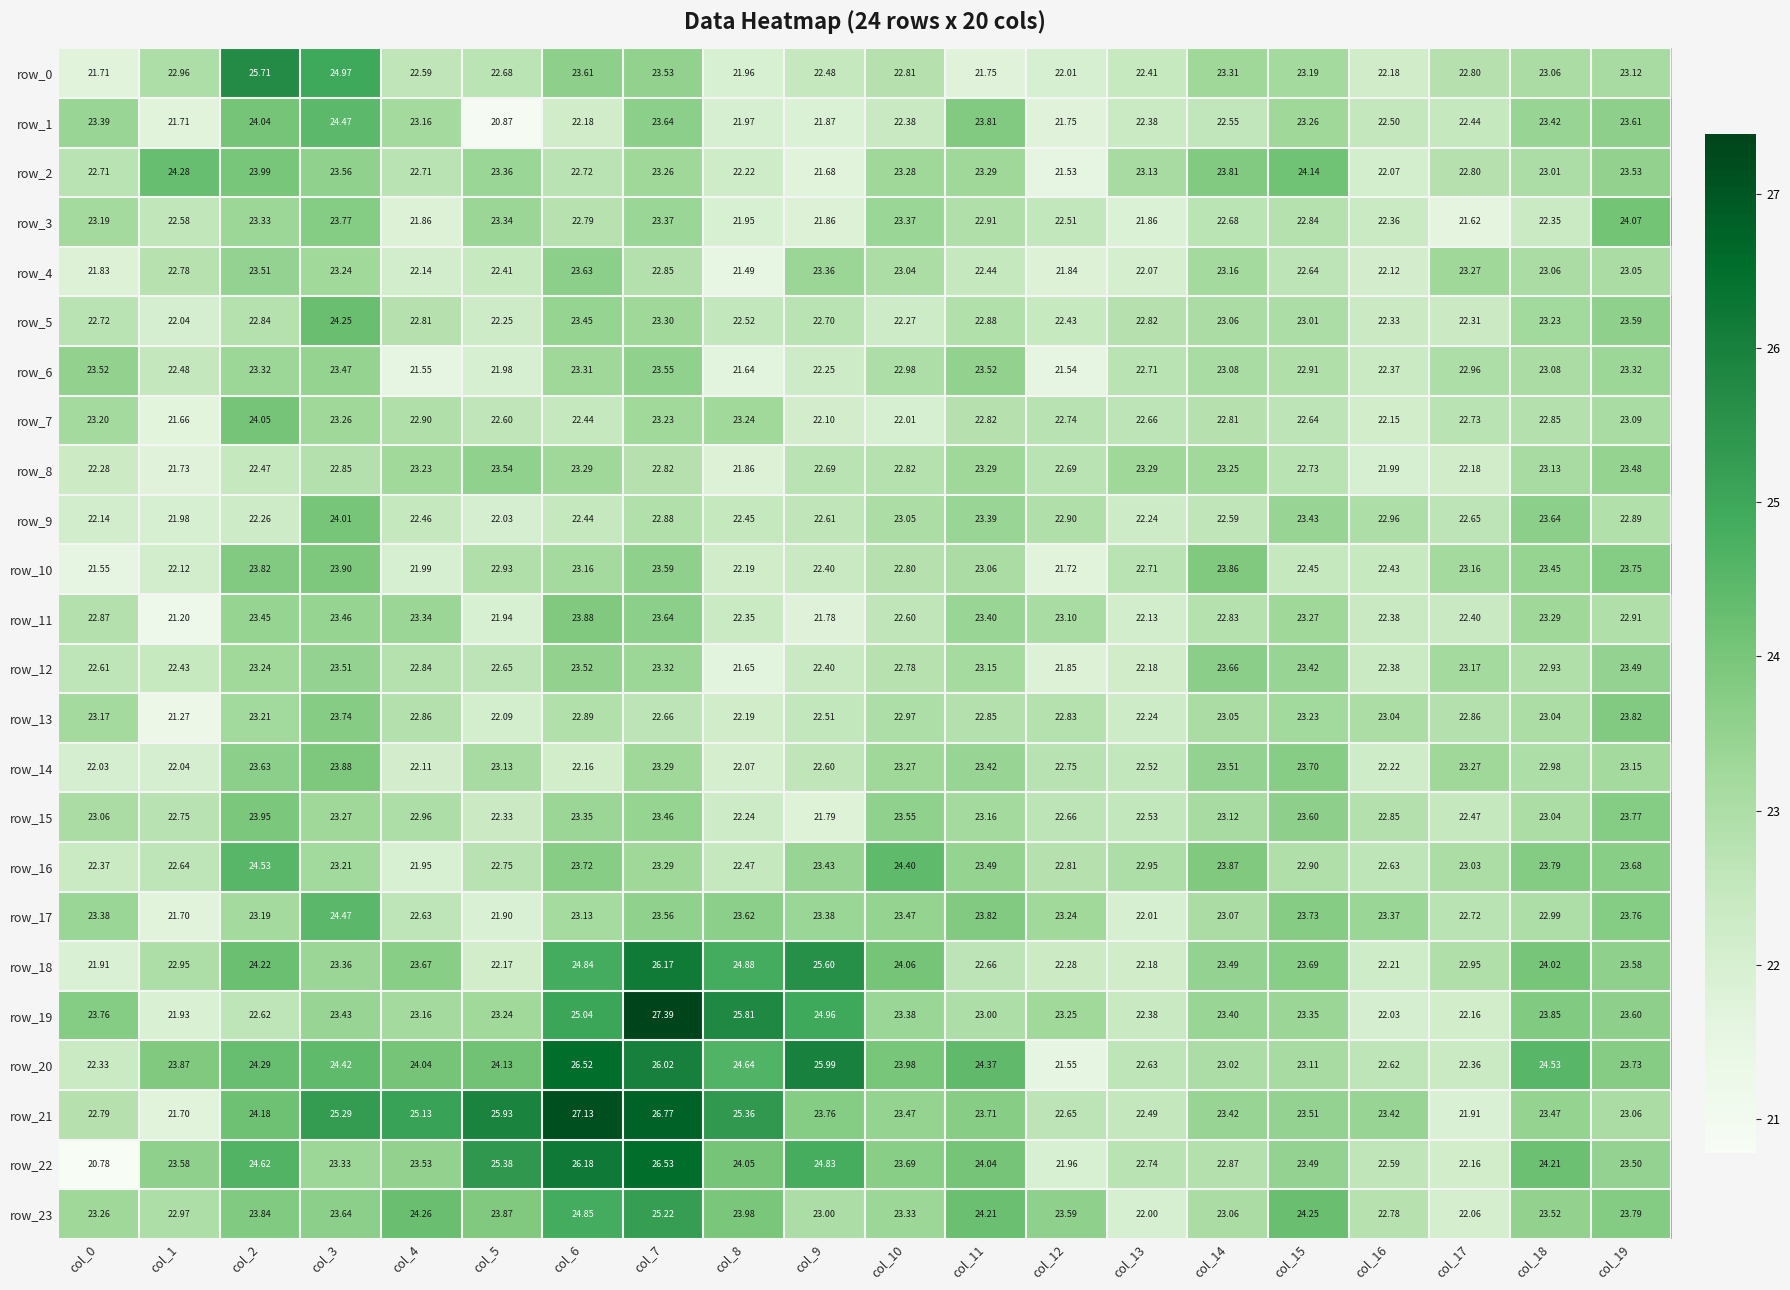

What is the difference between the maximum and minimum values in the row_19 series?

5.5